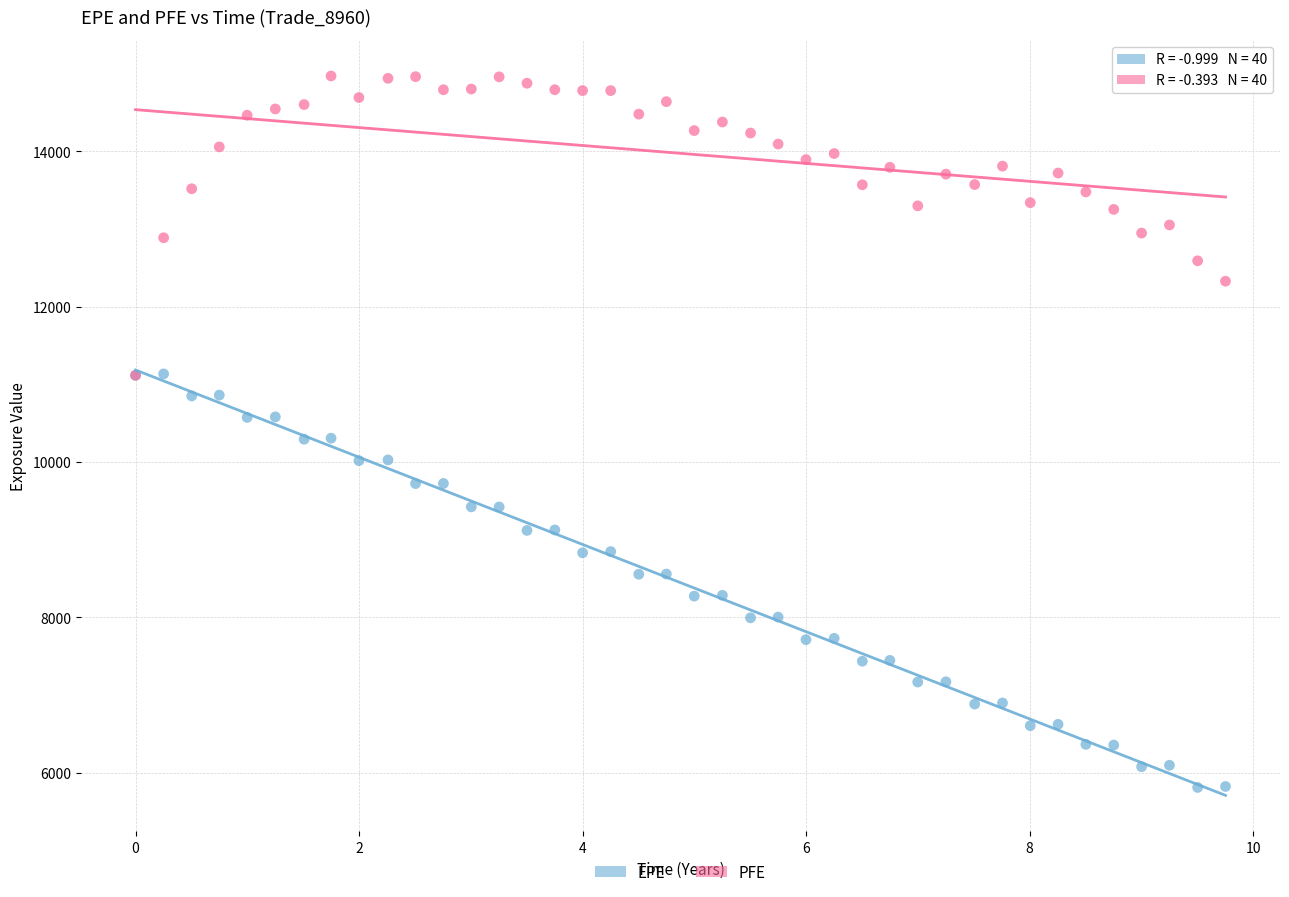

Which series has the largest Y range (max minus min)?

EPE